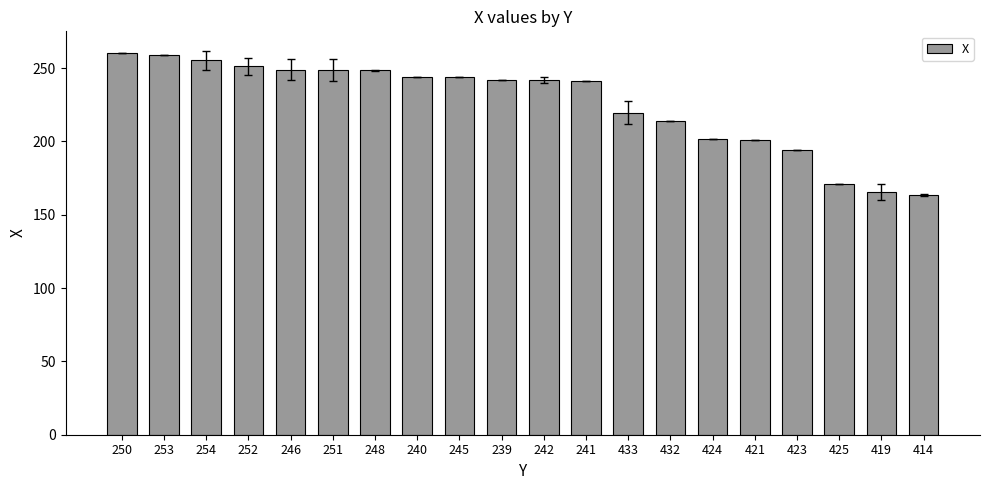

How many bars are there in total?

20